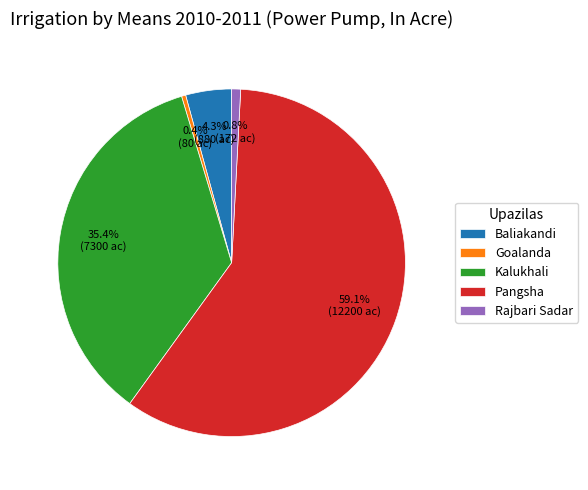

Which category accounts for the majority?

Pangsha